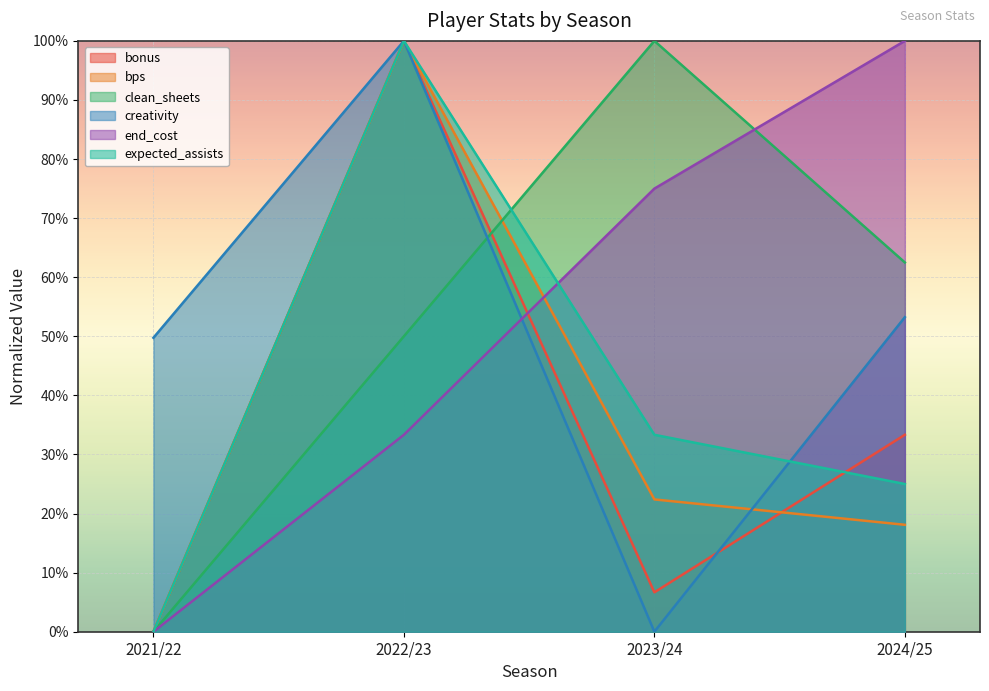

Is the value of creativity at 2022/23 greater than the value of clean_sheets at 2022/23?

Yes